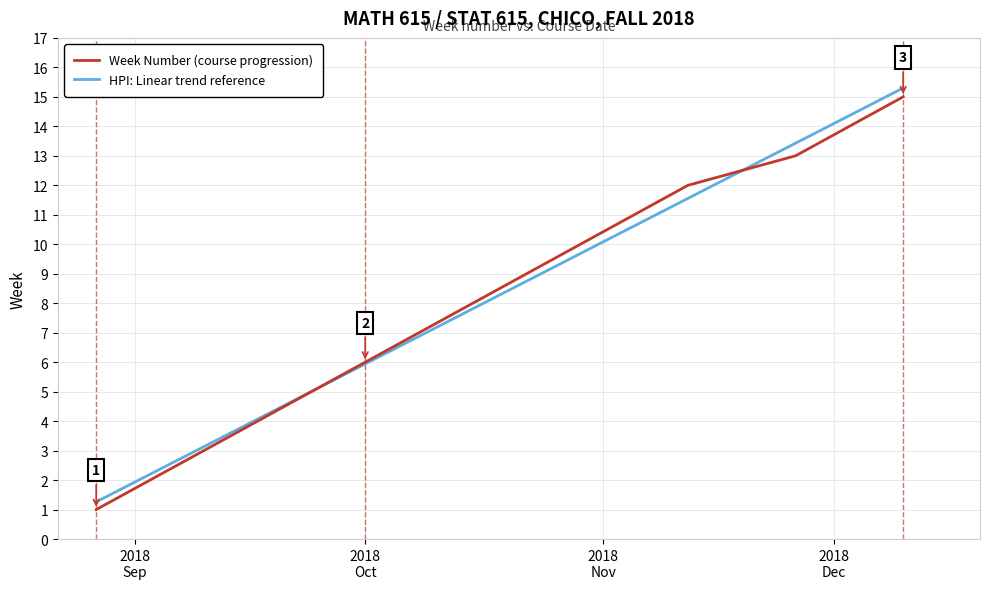

What is the difference between the maximum and second lowest values in the HPI: Linear trend reference series?

13.1